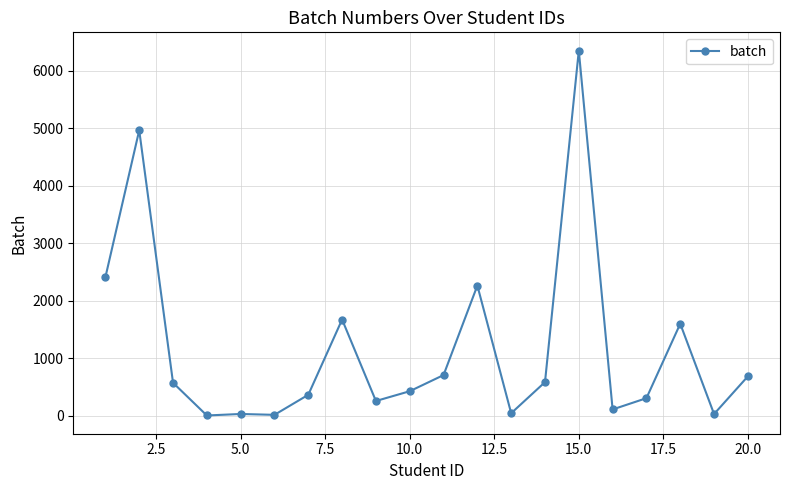

What is the difference between the maximum and second lowest values?

6337